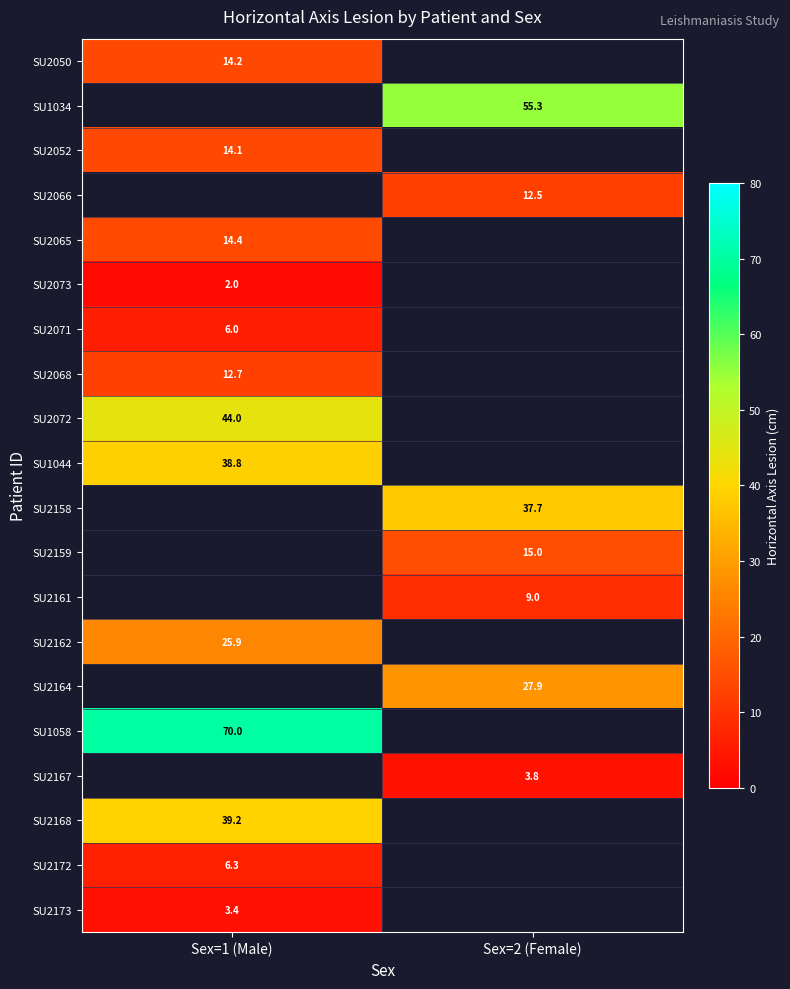

The SU1034 series shows 84.6 at Sex=2 (Female). True or false?

False